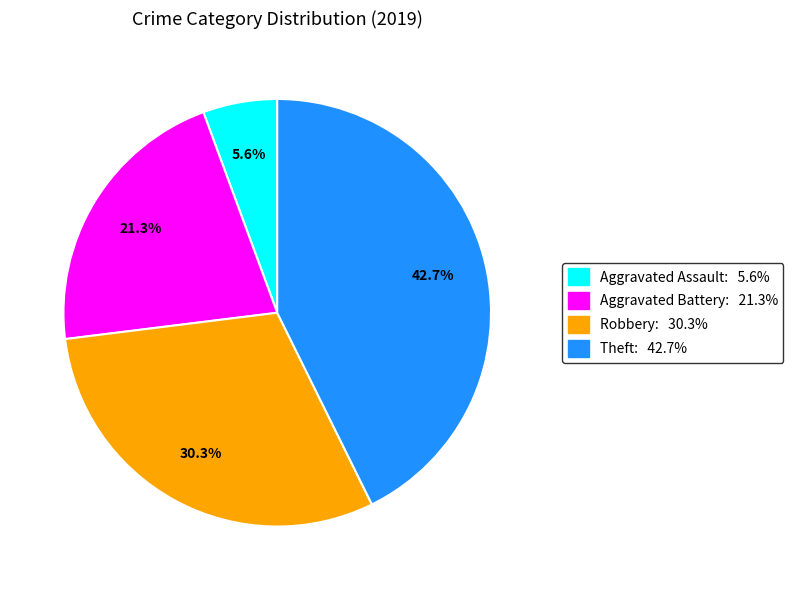

Does any single category account for the majority?

No